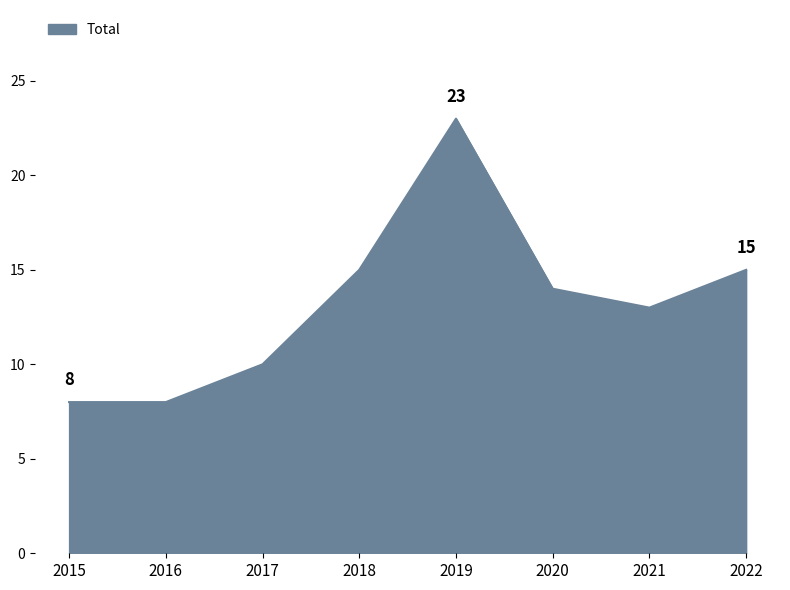

Which has a higher value, 2019 or 2017?

2019